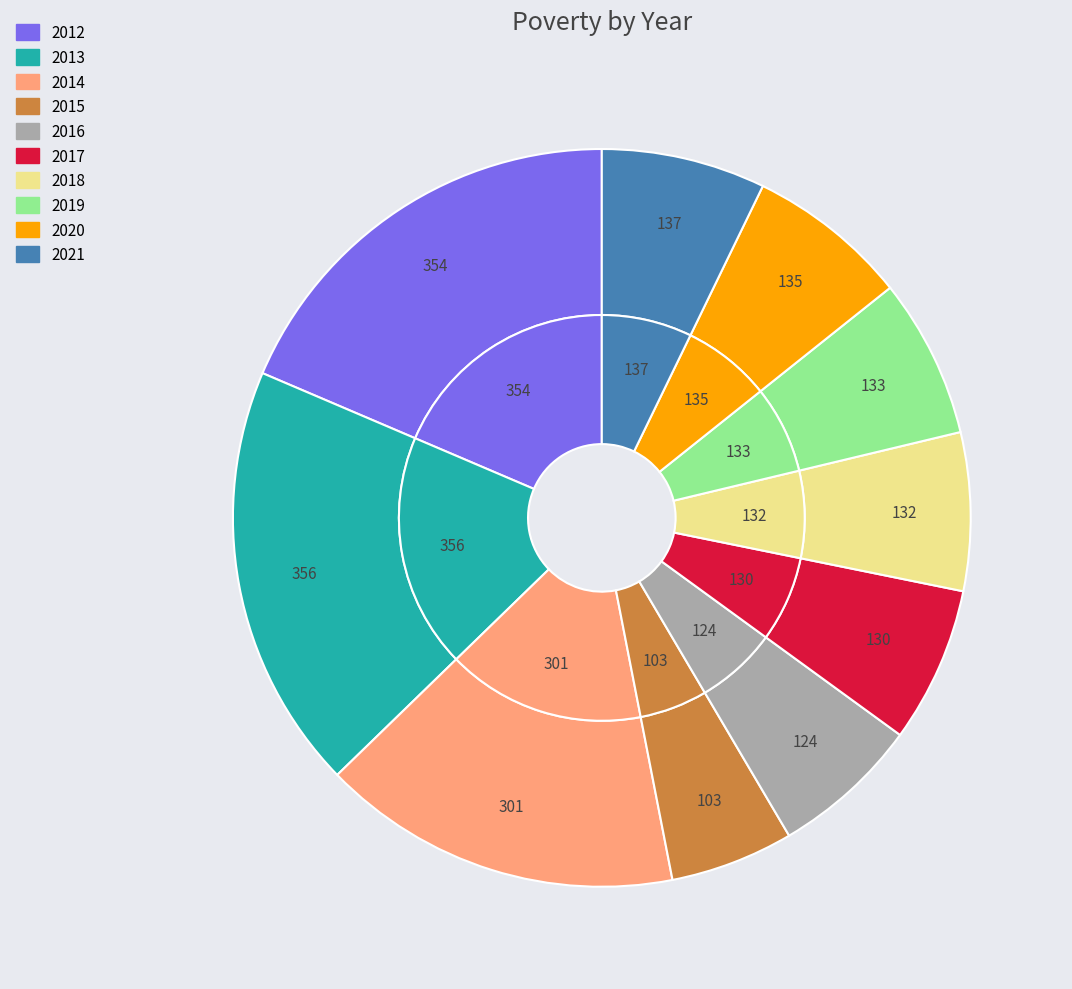

To the nearest percent, what is the difference between the 2018 and 2013 slice percentages?

12%